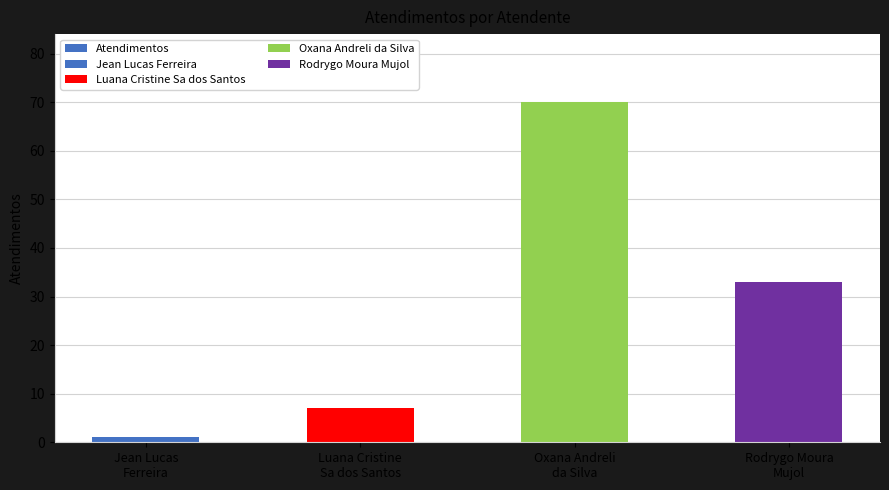

Rank the categories by value from lowest to highest.

Jean Lucas
Ferreira, Luana Cristine
Sa dos Santos, Rodrygo Moura
Mujol, Oxana Andreli
da Silva